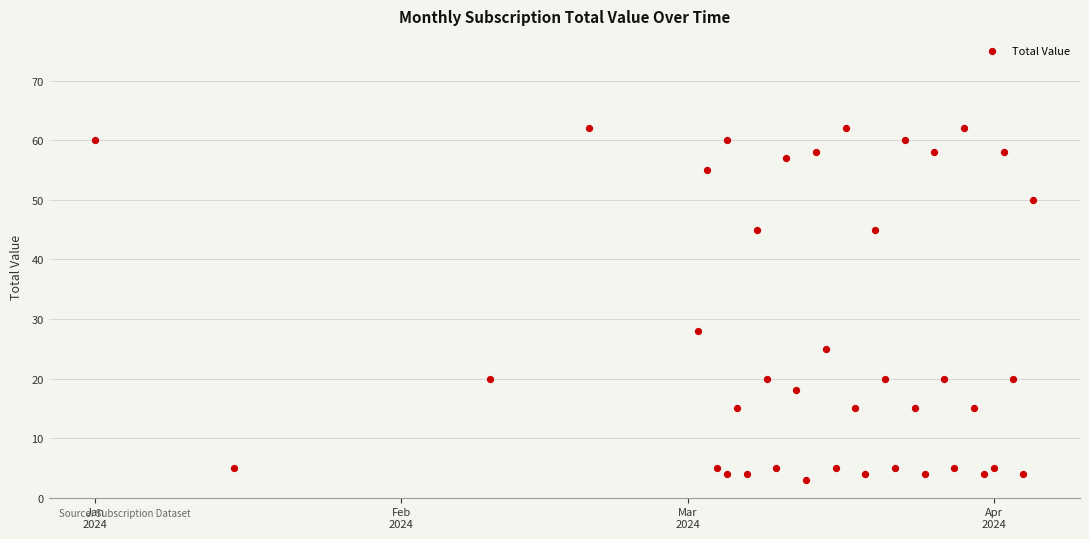

What is the range of Y values (max minus min)?

59